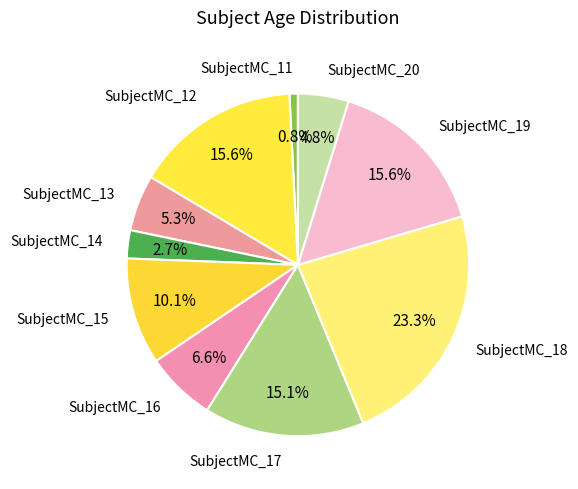

Which slice is the largest?

SubjectMC_18